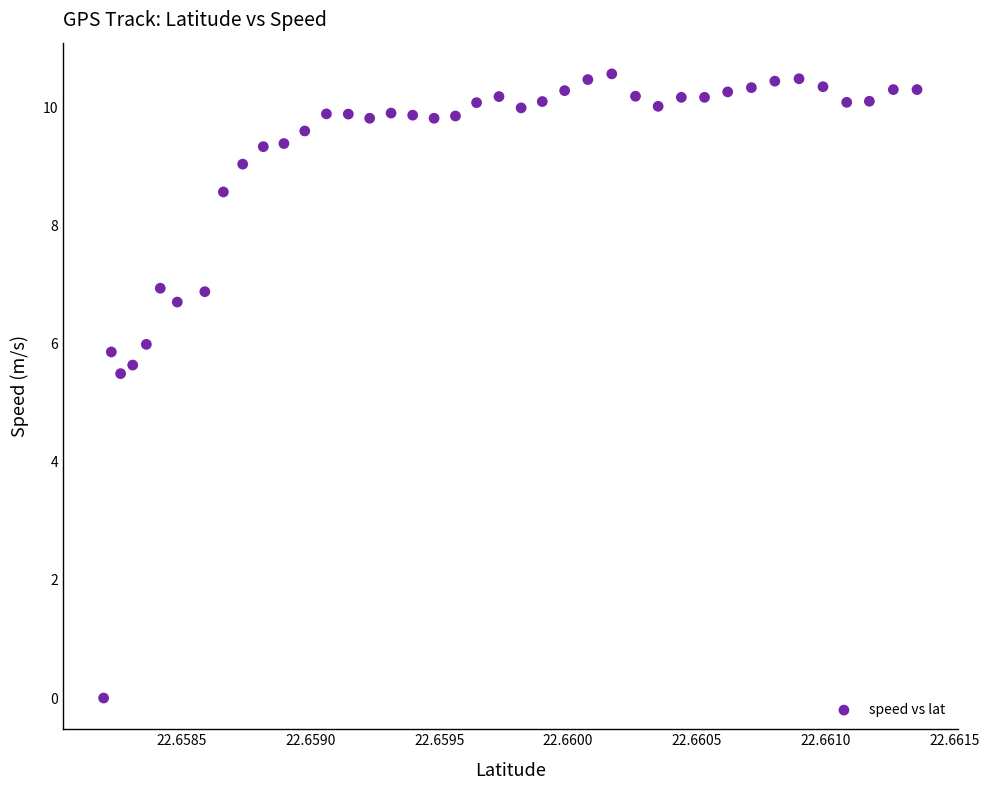

What Y value in the scatter plot is closest to 5?

5.5